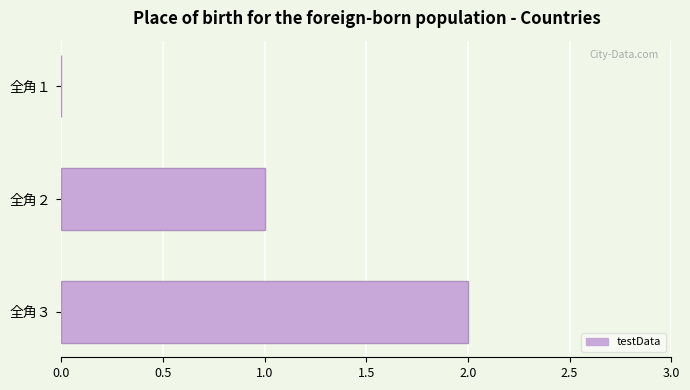

What is the change in value from 全角１ to 全角３?

+2